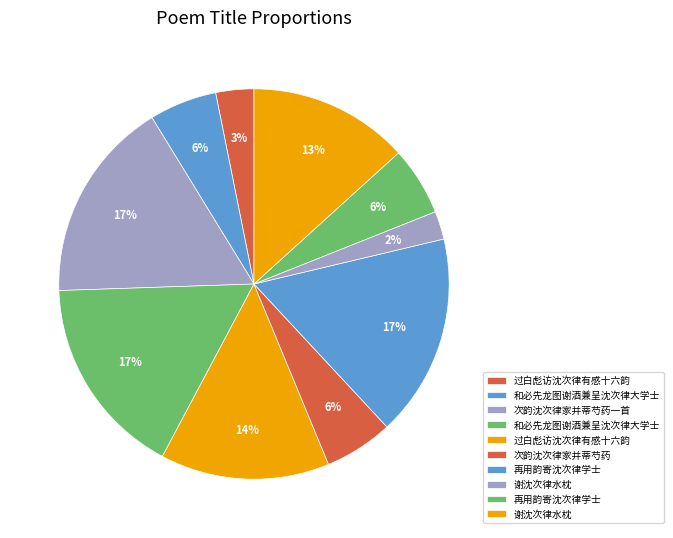

To the nearest percent, what is the average slice percentage?

10%